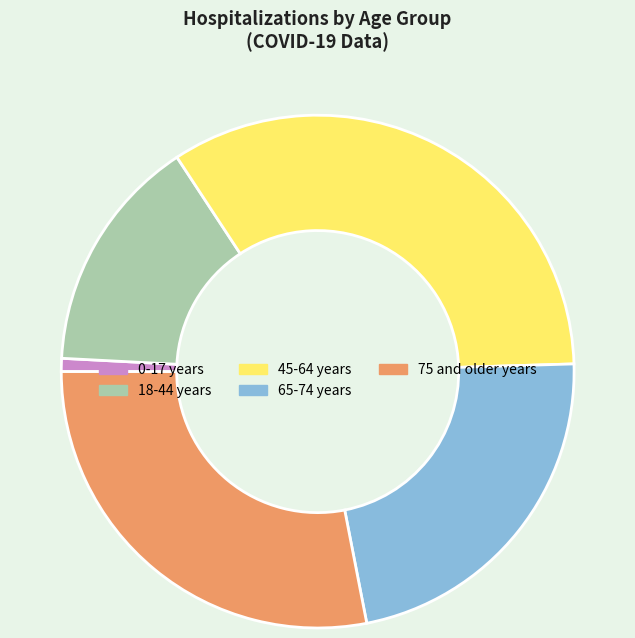

What is the ratio of the value at 18-44 years to the value at 65-74 years?

0.7